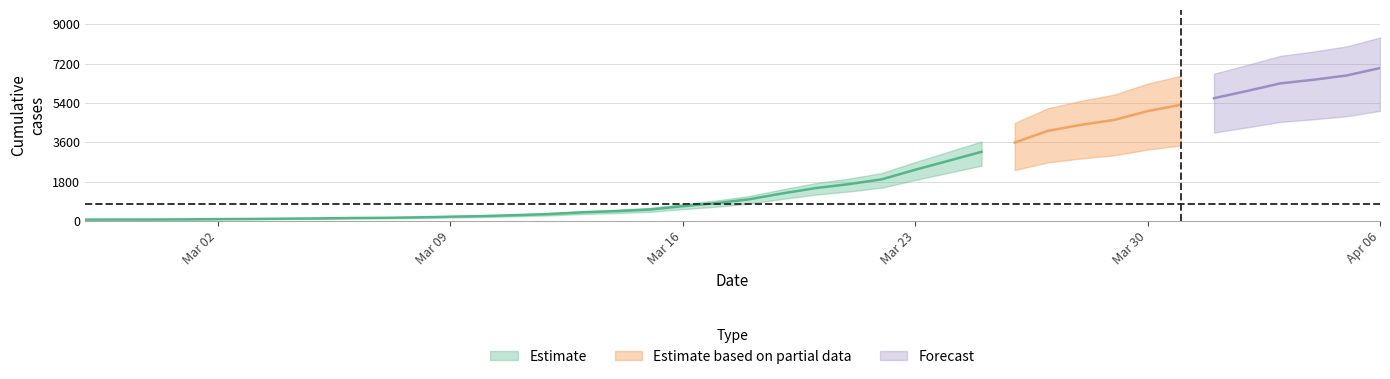

Reading left to right, what are all the values shown in this chart?

2020-02-27=64	2020-02-28=68	2020-02-29=69	2020-03-01=76	2020-03-02=87	2020-03-03=95	2020-03-04=108	2020-03-05=119	2020-03-06=138	2020-03-07=146	2020-03-08=167	2020-03-09=197	2020-03-10=226	2020-03-11=269	2020-03-12=320	2020-03-13=398	2020-03-14=452	2020-03-15=523	2020-03-16=677	2020-03-17=816	2020-03-18=993	2020-03-19=1261	2020-03-20=1505	2020-03-21=1686	2020-03-22=1908	2020-03-23=2344	2020-03-24=2752	2020-03-25=3165	2020-03-26=3589	2020-03-27=4125	2020-03-28=4399	2020-03-29=4625	2020-03-30=5025	2020-03-31=5314	2020-04-01=5617	2020-04-02=5947	2020-04-03=6295	2020-04-04=6460	2020-04-05=6657	2020-04-06=6995